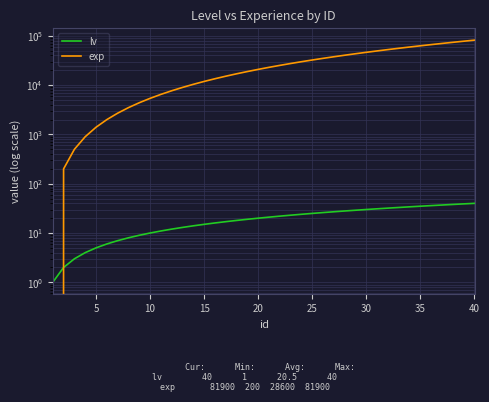

Which series has the largest range (max minus min)?

exp